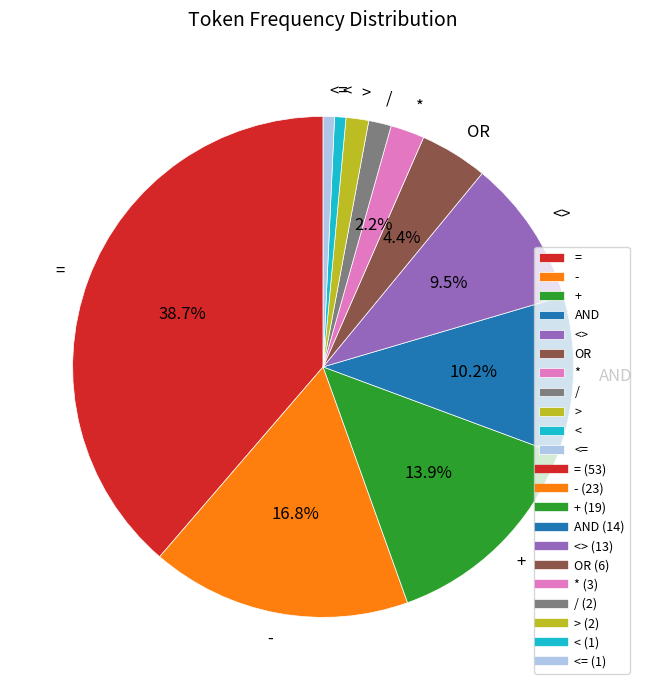

To the nearest percent, what is the difference between the largest and smallest slice percentages?

38%